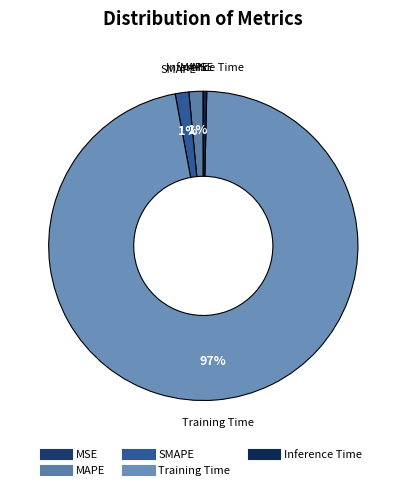

Does any single category account for the majority?

Yes